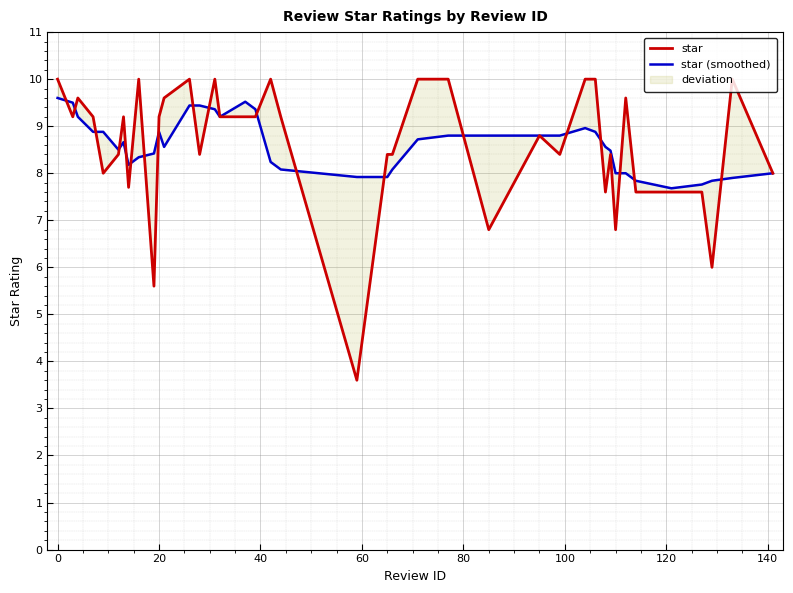

List the series in order of their peak value, highest first.

star, star (smoothed)